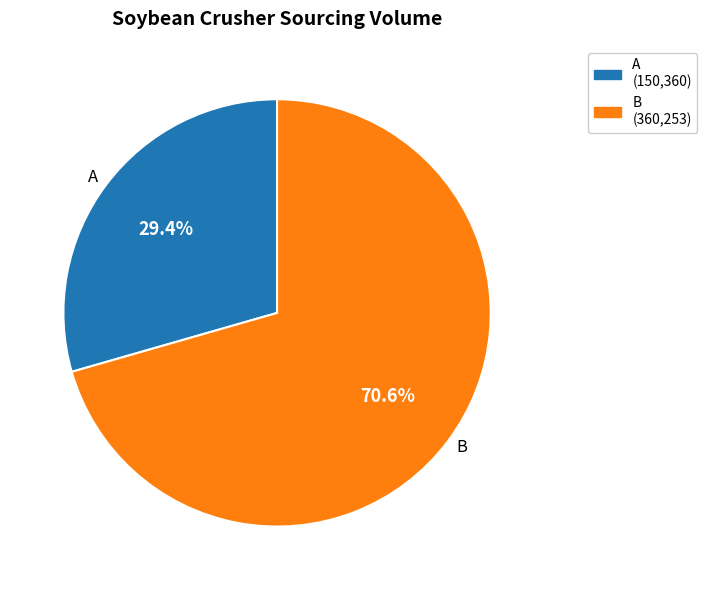

Is it true that B is 71% of the pie?

True